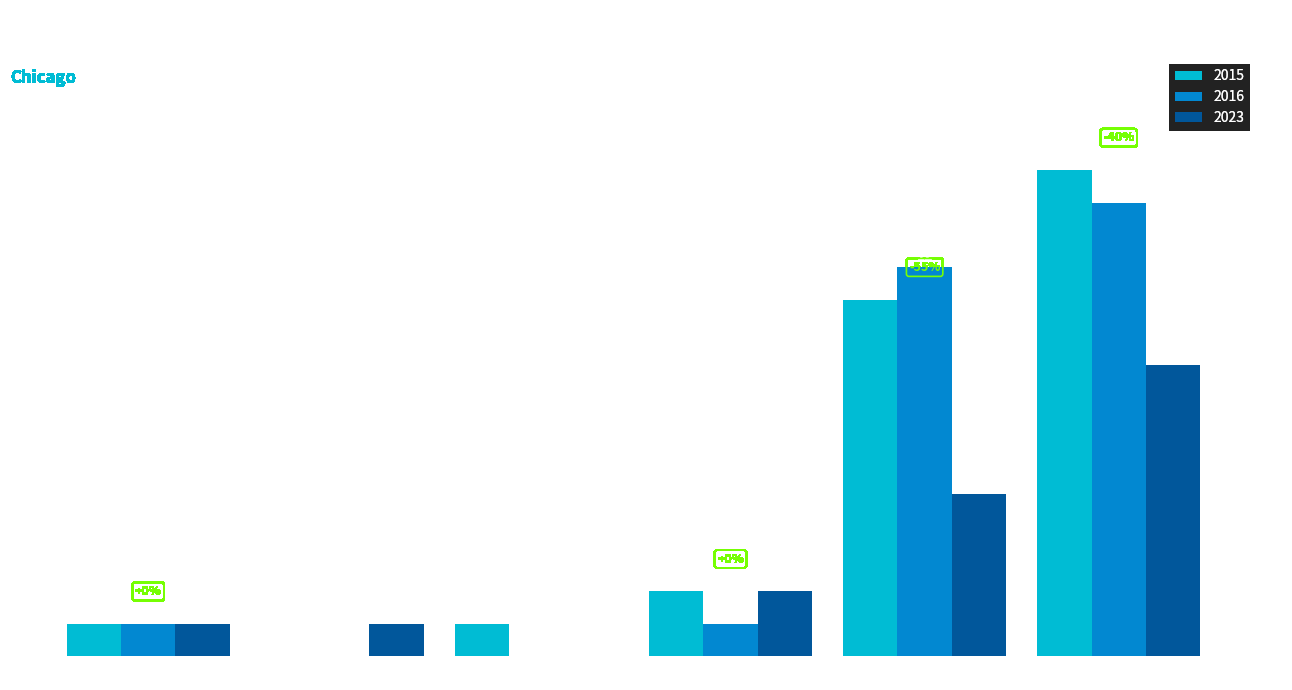

Are the bars grouped side by side (vs. stacked)?

Yes